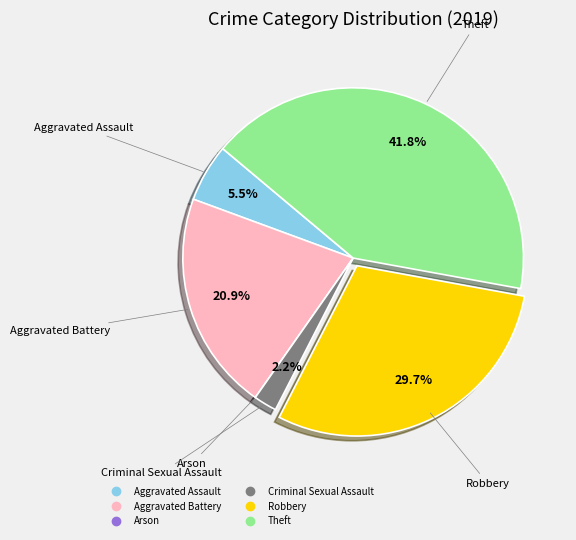

To the nearest percent, what is the average slice percentage?

17%